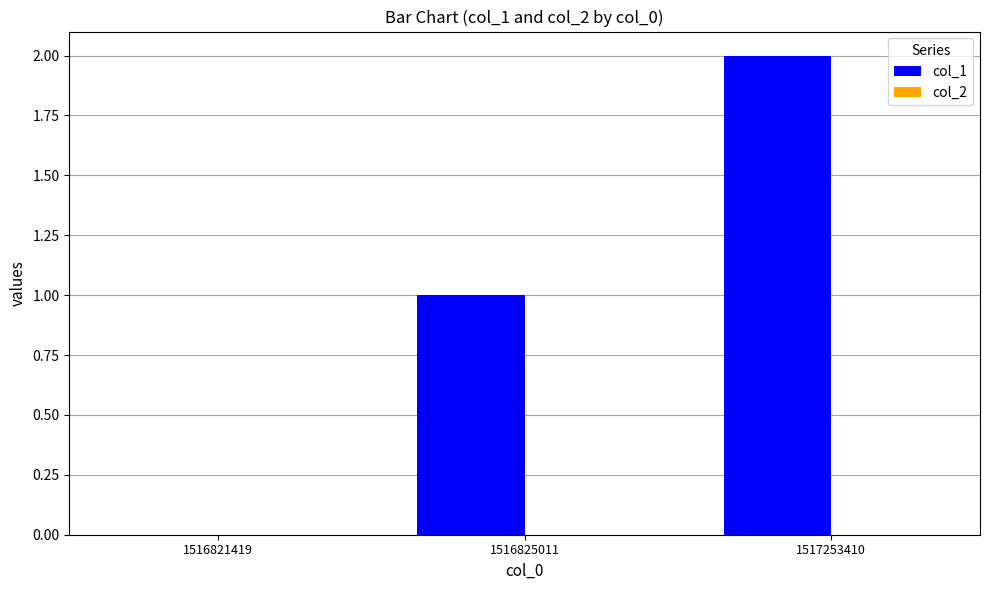

Are the bars horizontal?

No